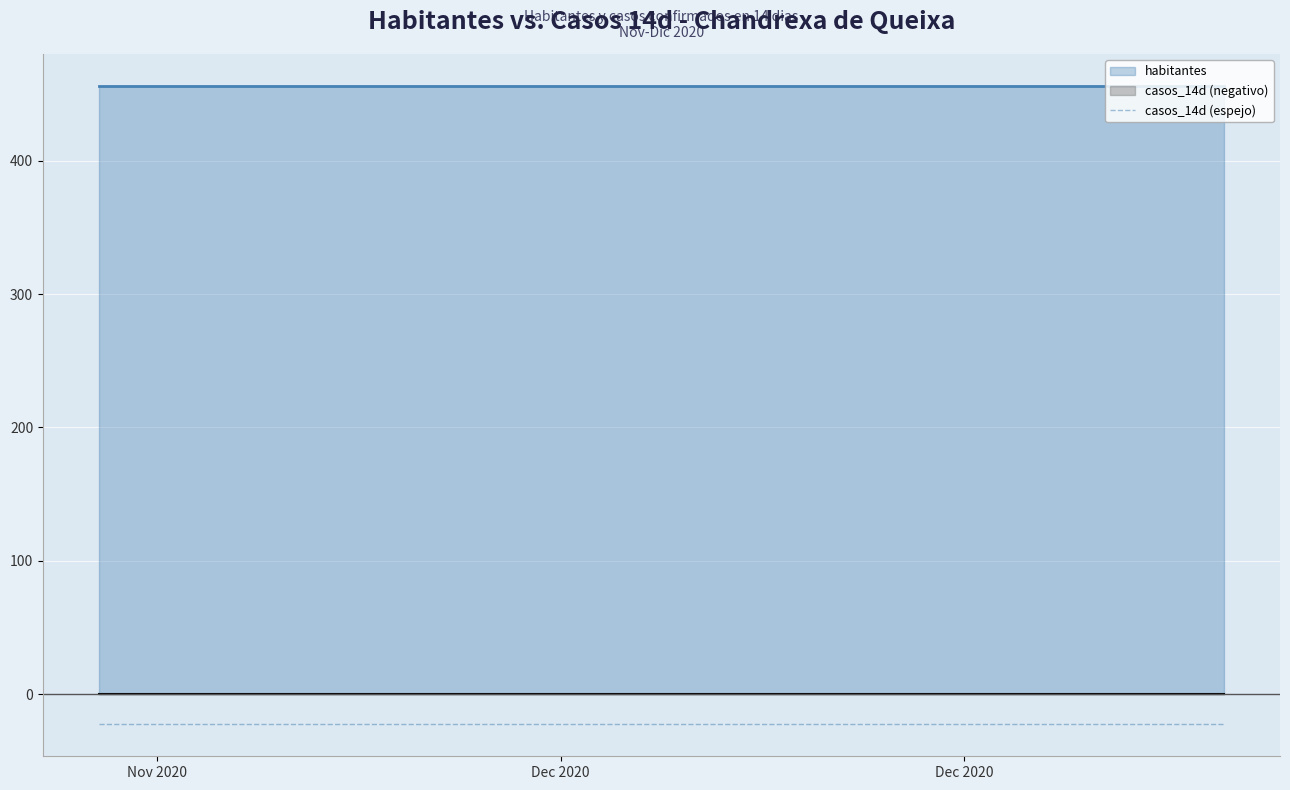

Reading left to right, list all the values displayed in this chart.

habitantes: 2020-11-21=456	2020-11-22=456	2020-11-23=456	2020-11-24=456	2020-11-25=456	2020-11-26=456	2020-11-27=456	2020-11-28=456	2020-11-29=456	2020-11-30=456	2020-12-01=456	2020-12-02=456	2020-12-03=456	2020-12-04=456	2020-12-05=456	2020-12-06=456	2020-12-07=456	2020-12-08=456	2020-12-09=456	2020-12-10=456	2020-12-11=456	2020-12-12=456	2020-12-13=456	2020-12-14=456	2020-12-15=456	2020-12-16=456	2020-12-17=456	2020-12-18=456	2020-12-19=456	2020-12-20=456	2020-12-21=456	2020-12-22=456	2020-12-23=456	2020-12-24=456	2020-12-25=456	2020-12-26=456	2020-12-27=456	2020-12-28=456	2020-12-29=456	2020-12-30=456
casos_14d: 2020-11-21=0	2020-11-22=0	2020-11-23=0	2020-11-24=0	2020-11-25=0	2020-11-26=0	2020-11-27=0	2020-11-28=0	2020-11-29=0	2020-11-30=0	2020-12-01=0	2020-12-02=0	2020-12-03=0	2020-12-04=0	2020-12-05=0	2020-12-06=0	2020-12-07=0	2020-12-08=0	2020-12-09=0	2020-12-10=0	2020-12-11=0	2020-12-12=0	2020-12-13=0	2020-12-14=0	2020-12-15=0	2020-12-16=0	2020-12-17=0	2020-12-18=0	2020-12-19=0	2020-12-20=0	2020-12-21=0	2020-12-22=0	2020-12-23=0	2020-12-24=0	2020-12-25=0	2020-12-26=0	2020-12-27=0	2020-12-28=0	2020-12-29=0	2020-12-30=0